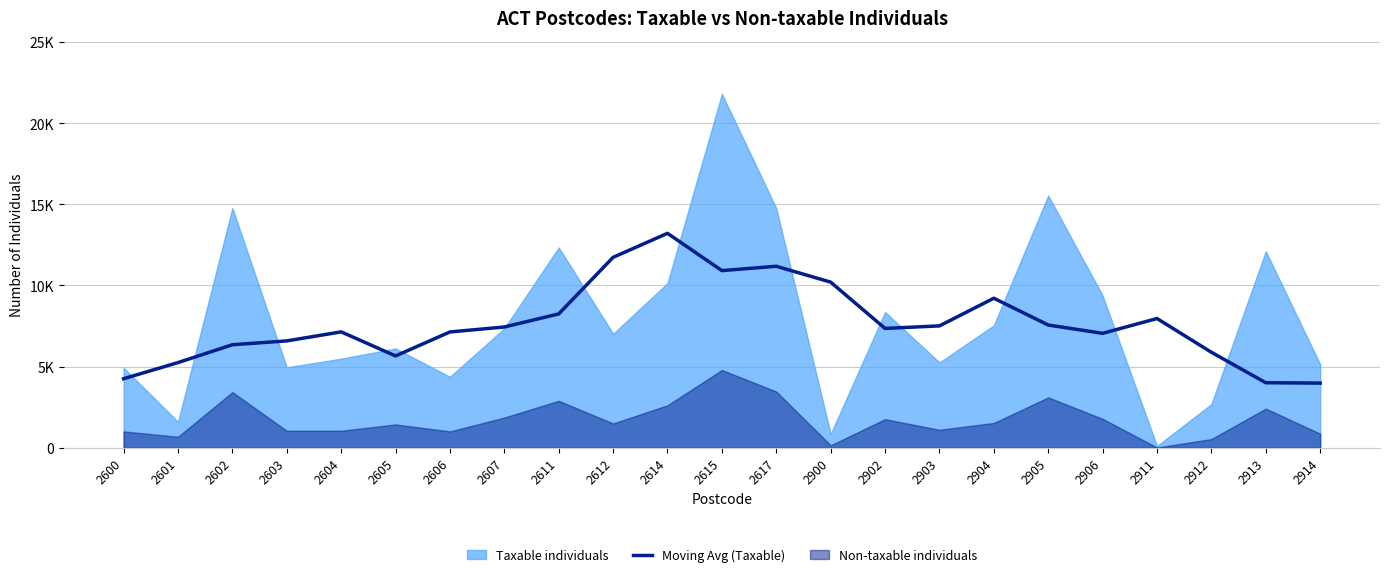

Read the value at 2603, to the nearest 50.

6600